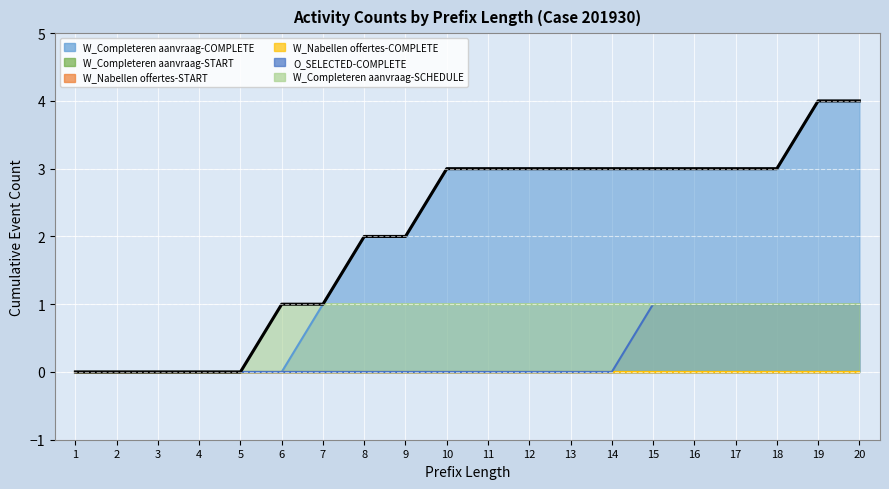

Does the chart display data point markers on the line(s)?

No